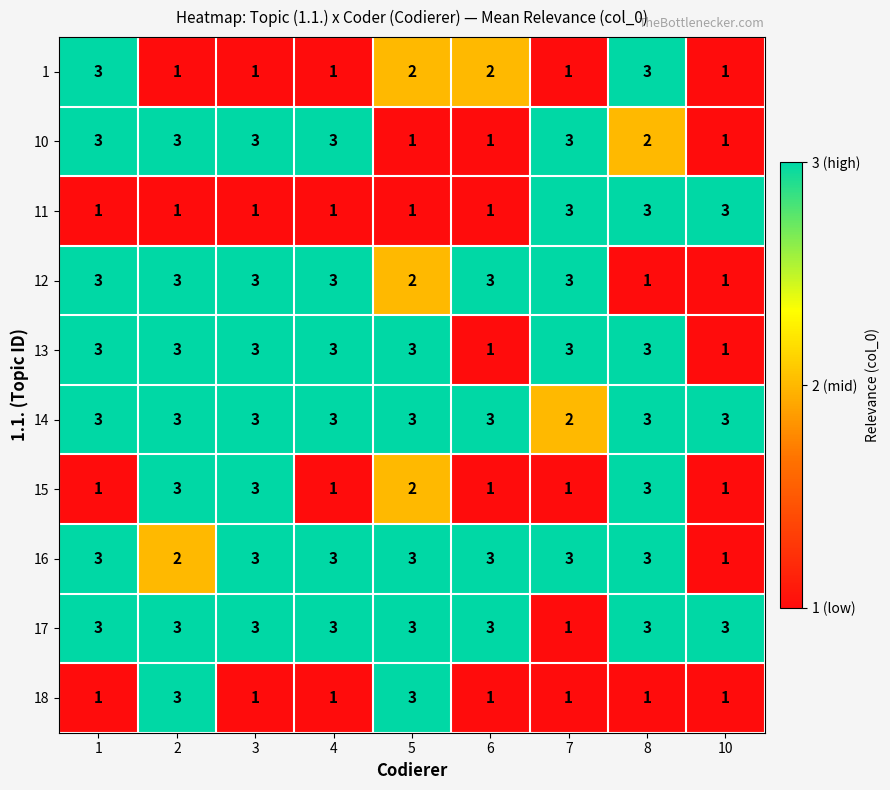

True or false: 11 has a value of 1 at 1.

True